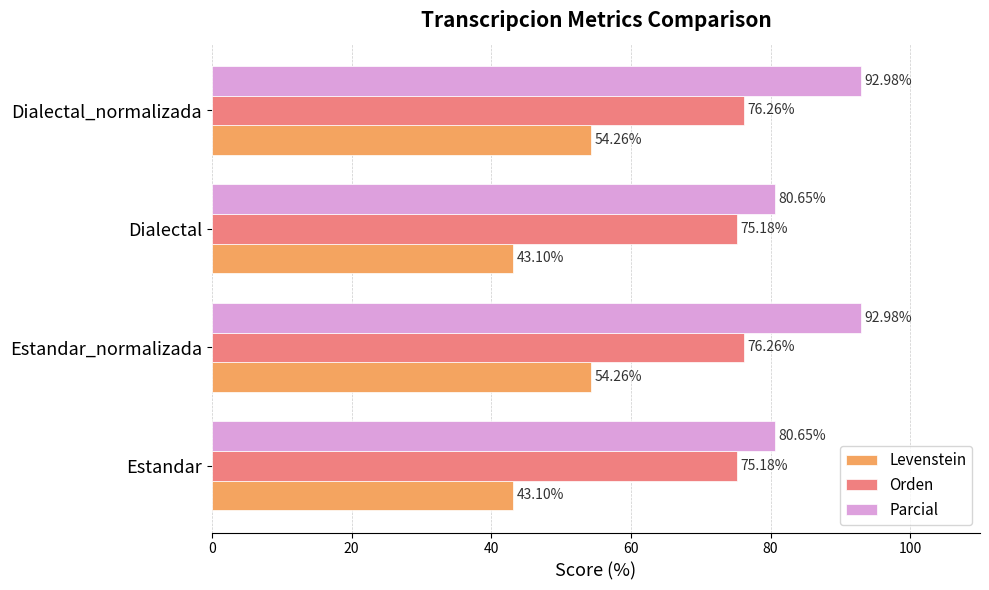

Which series has the widest spread of values?

Parcial